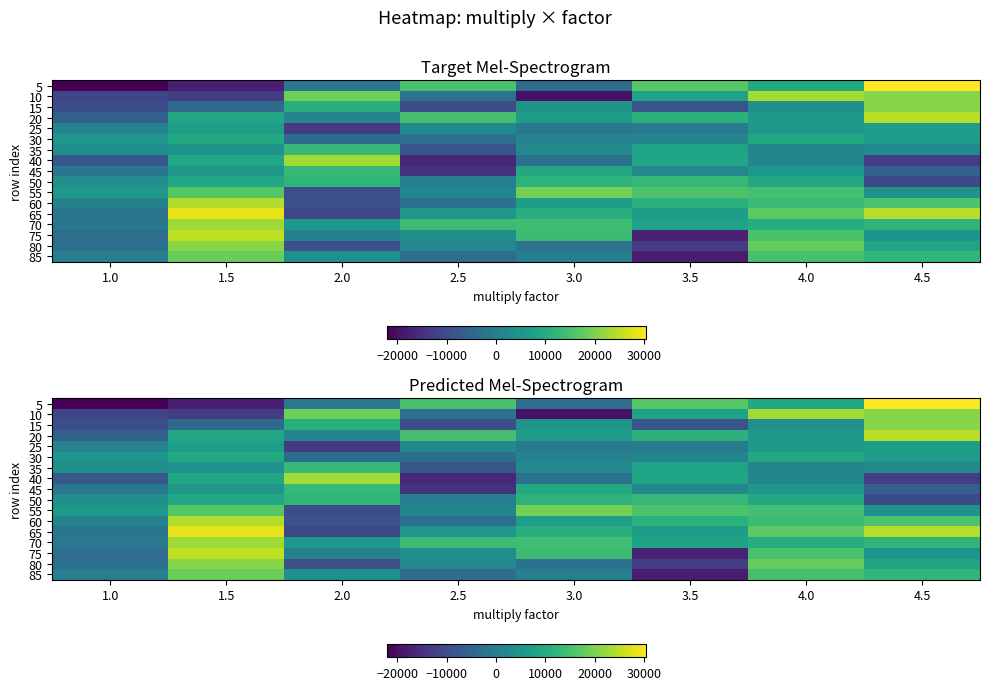

What is the smallest value displayed?

-22150.6